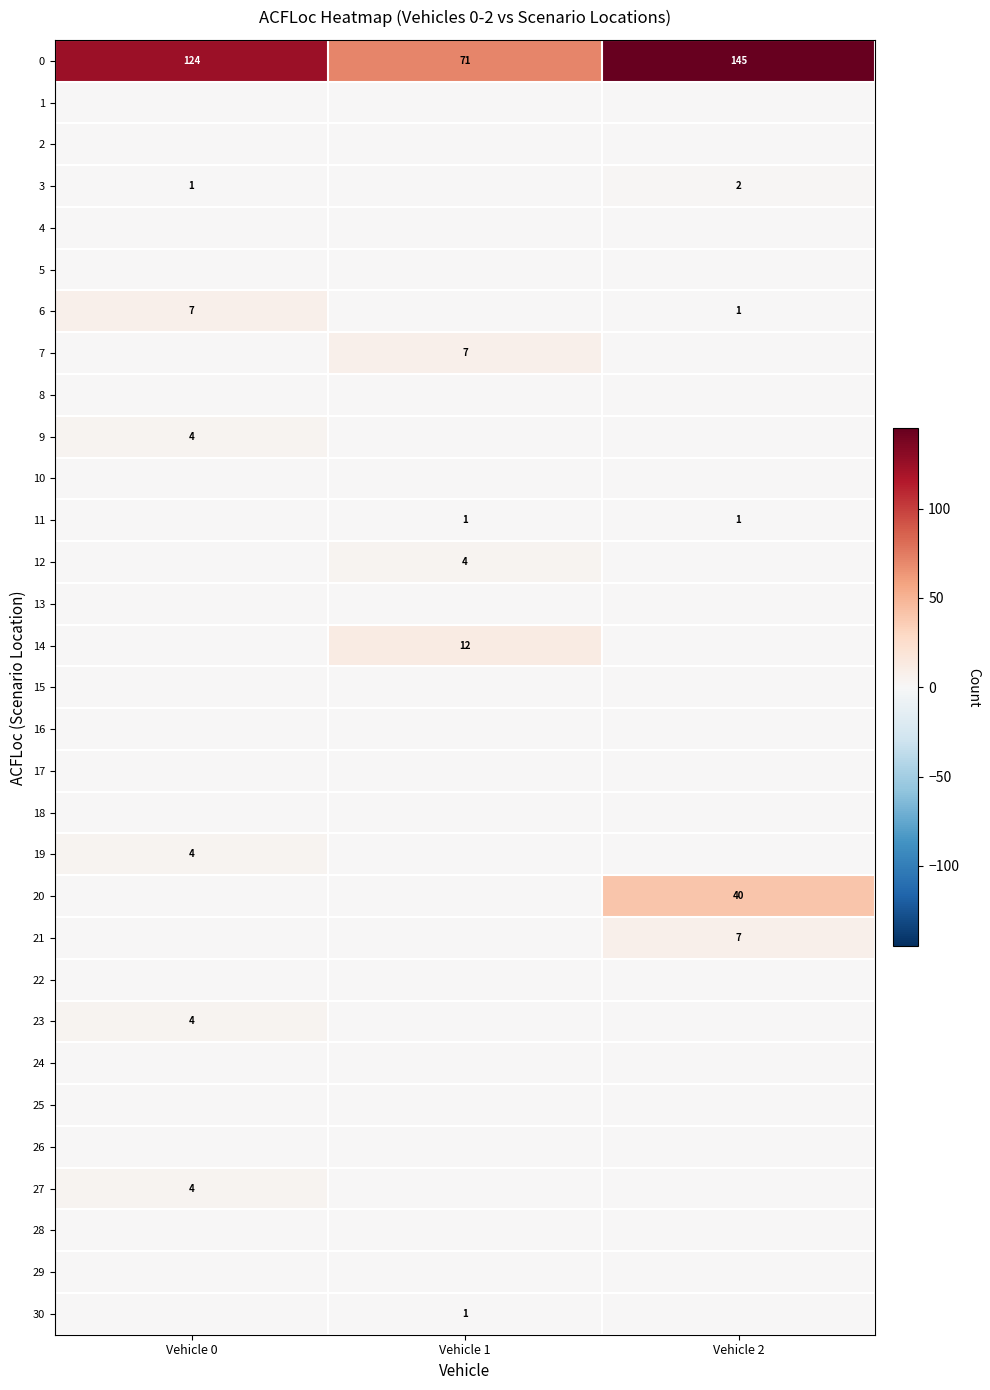

How many categories are shown in the chart?

3